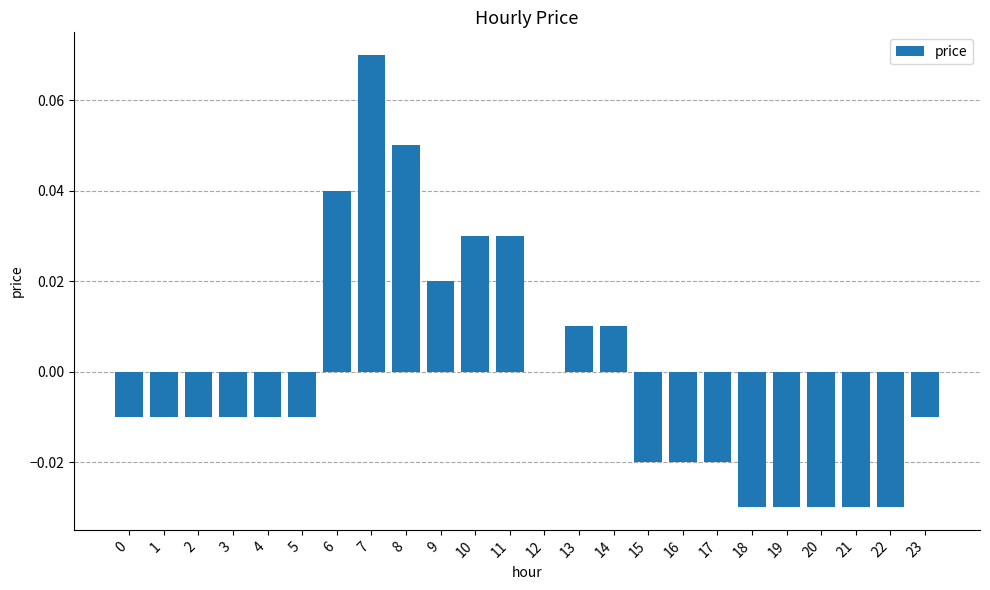

The value at 22 is -0.0. True or false?

True